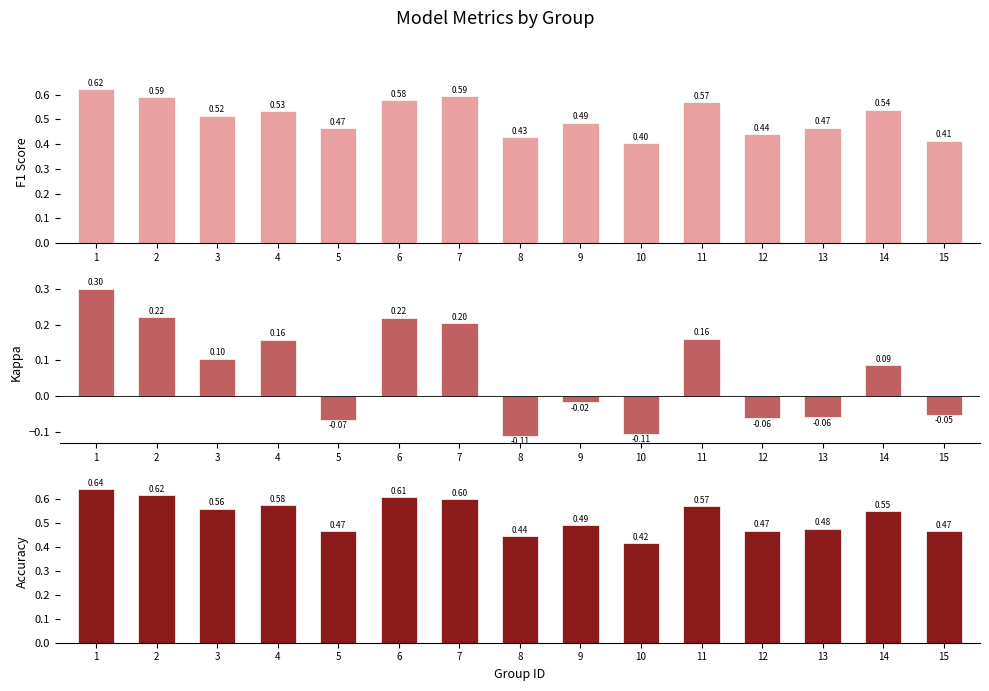

Which series has the largest total across all categories?

Accuracy